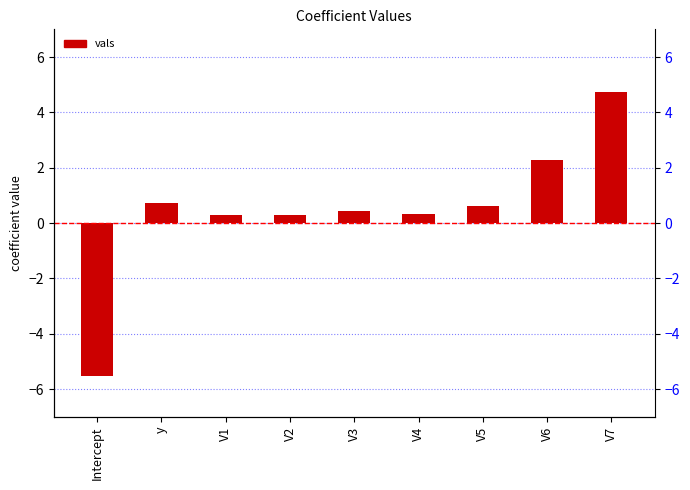

What is the change in value from y to V2?

-0.4